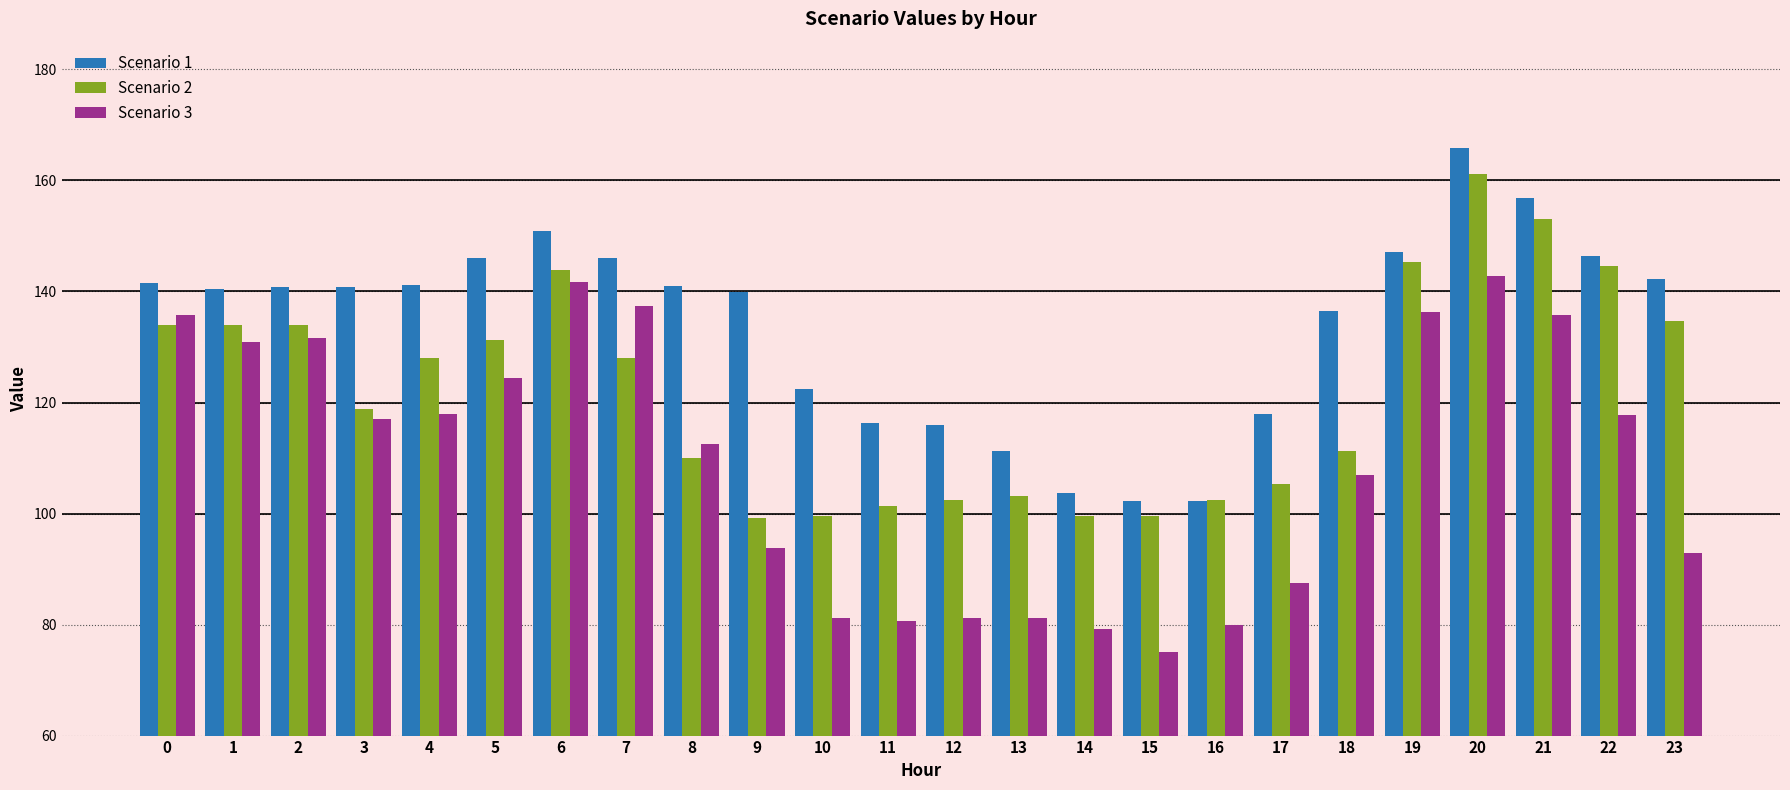

Is the value of Scenario 2 at 7 greater than the value of Scenario 3 at 20?

No